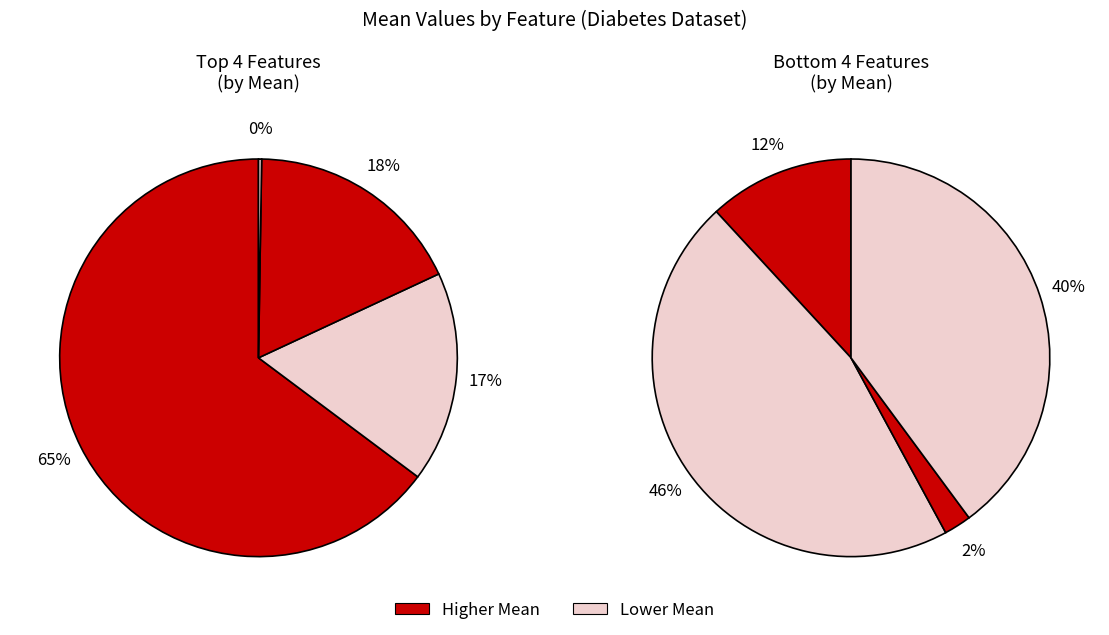

The SkinThickness slice represents 19% of the pie. True or false?

False